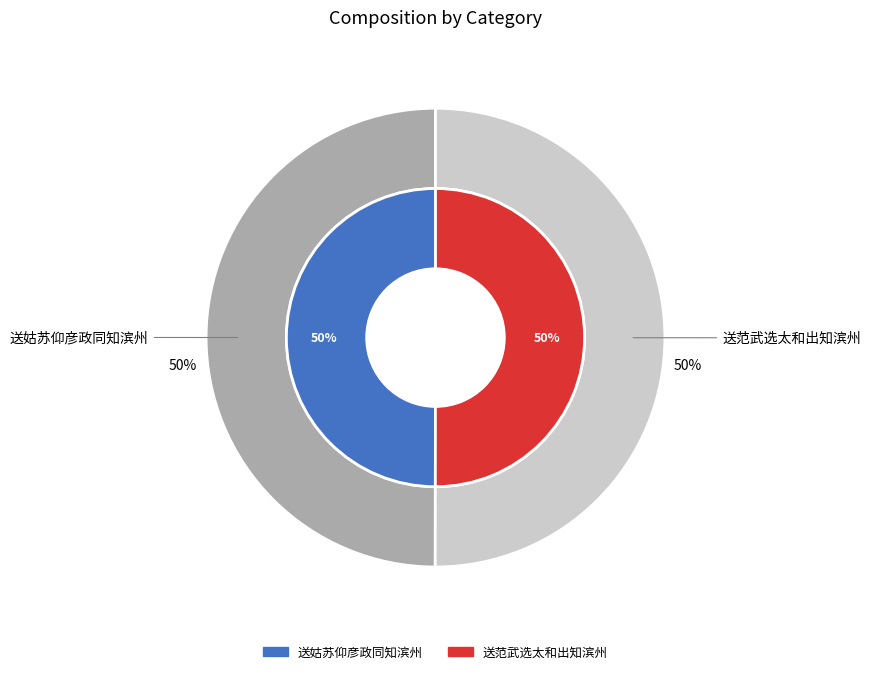

True or false: 送姑苏仰彦政同知滨州 accounts for 50% of the total.

True